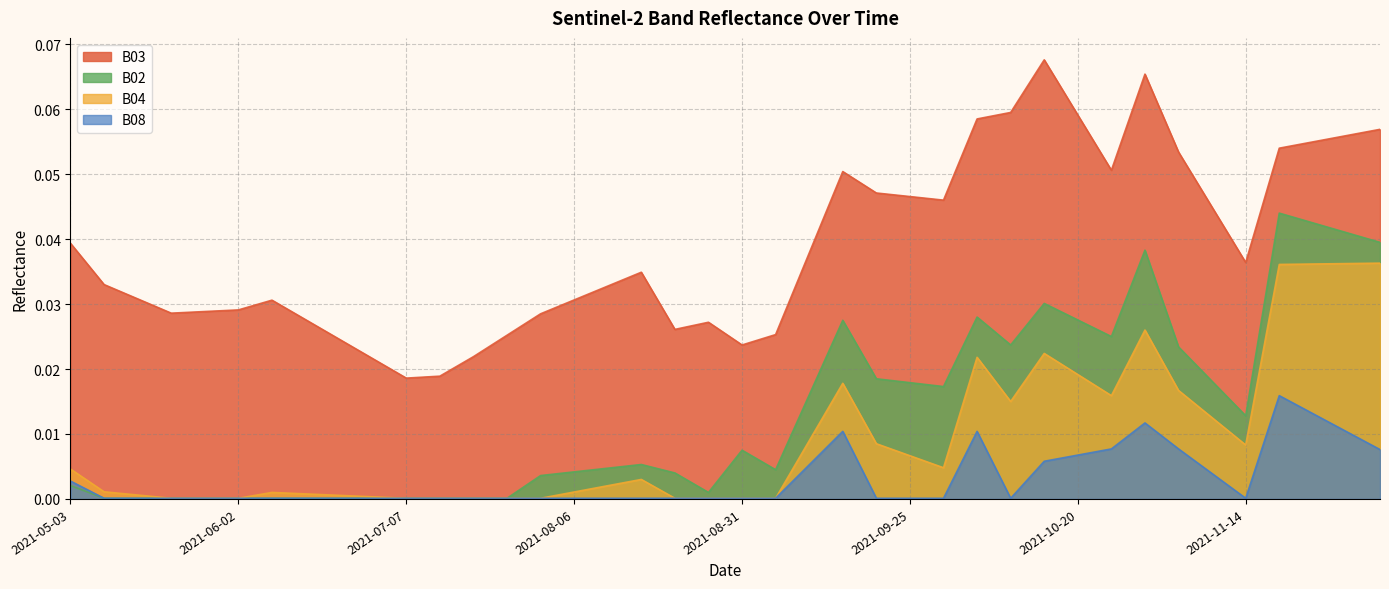

True or false: B02 and B08 intersect in this chart.

False